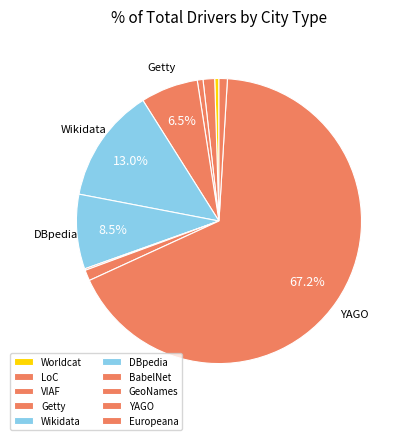

To the nearest percent, what is the difference between the GeoNames and YAGO slice percentages?

66%